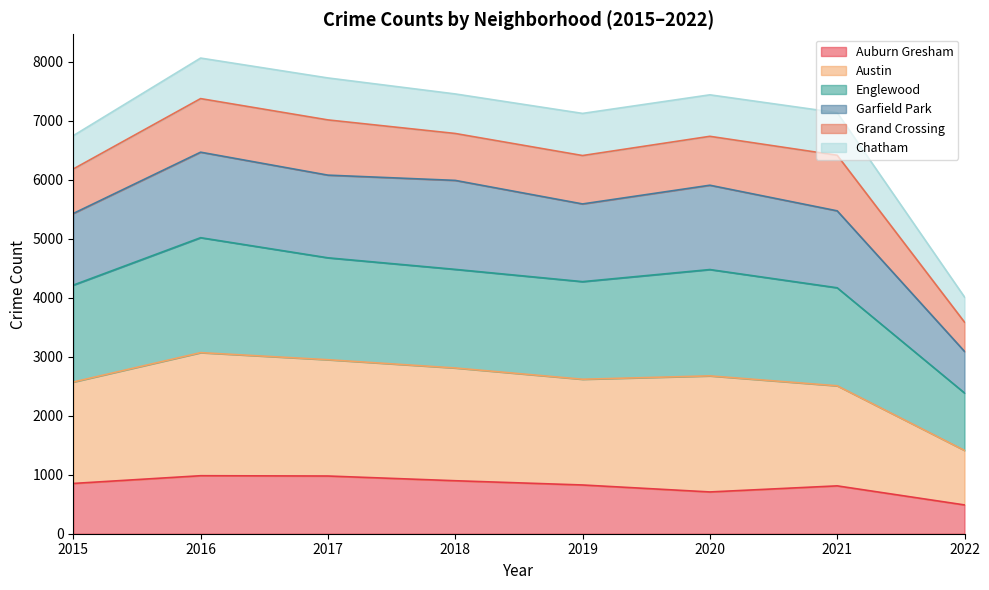

How many interior local peaks does the Englewood series have?

2